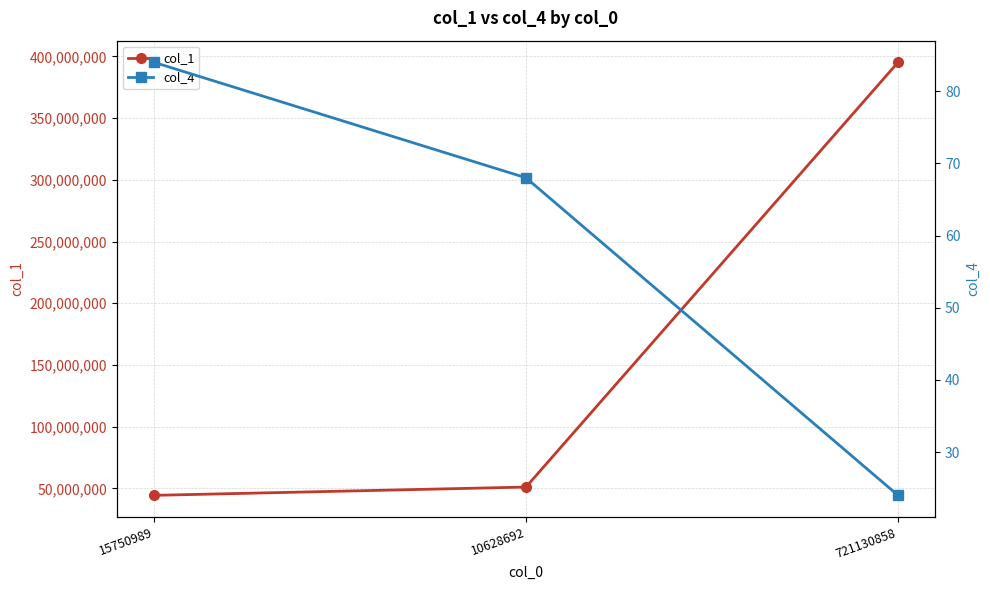

Reading left to right, what are all the values shown in this chart?

col_1: 15750989=44406258	10628692=51124659	721130858=395133352
col_4: 15750989=84	10628692=68	721130858=24